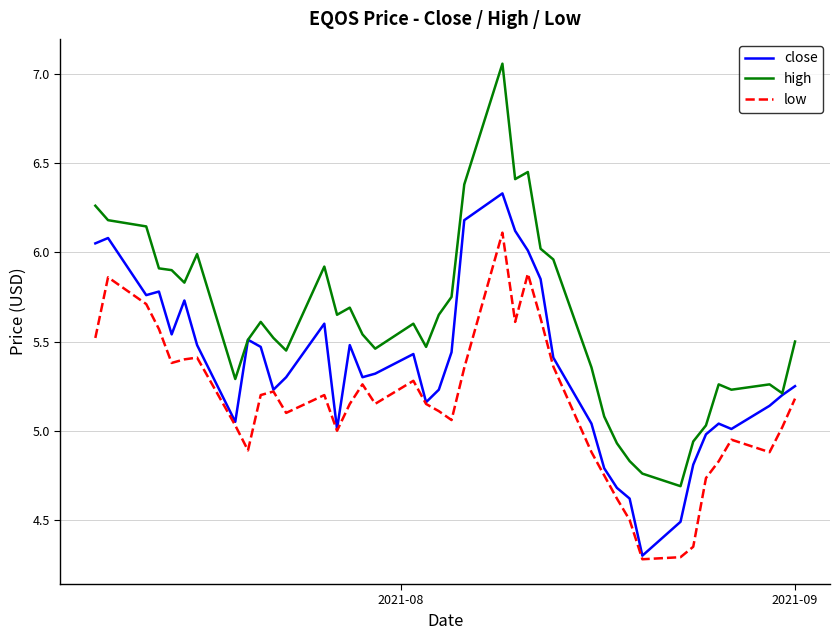

At how many categories does at least one series exceed 5?

35